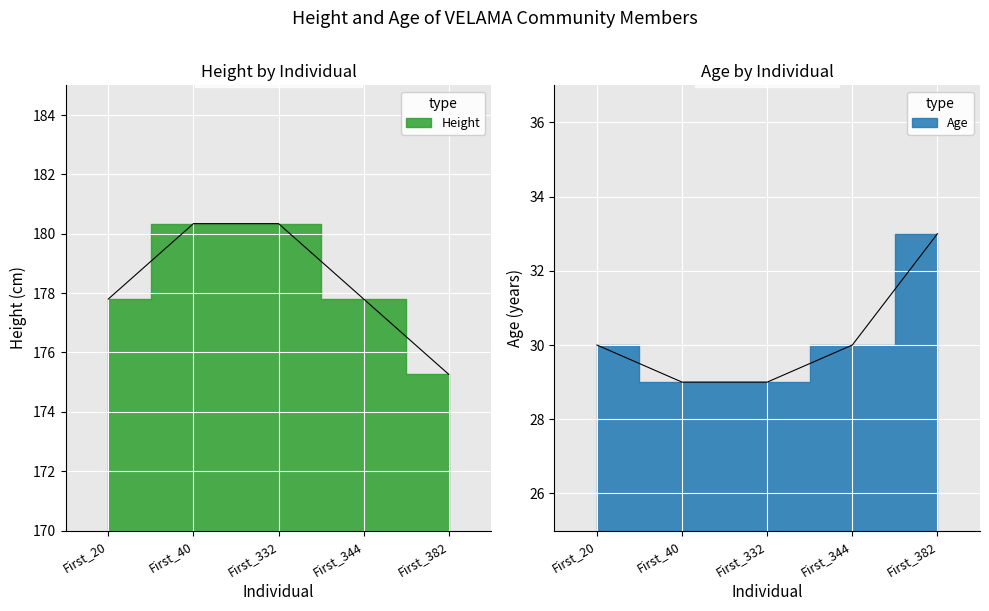

True or false: Height and Age intersect in this chart.

False